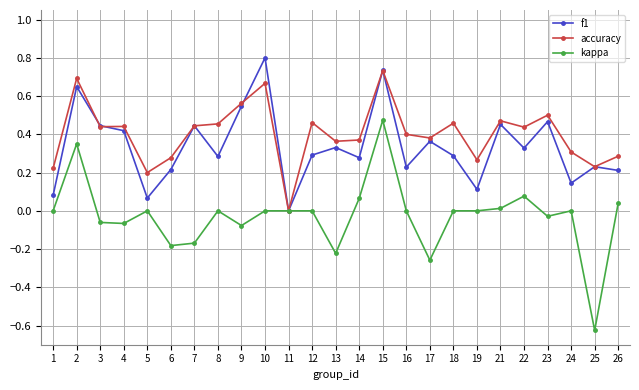

List the series in order of their overall mean, highest first.

accuracy, f1, kappa